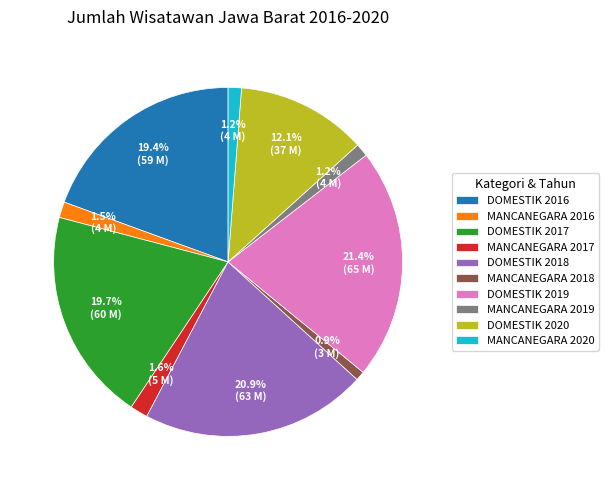

Do DOMESTIK 2019 and DOMESTIK 2020 together represent more than half of the pie?

No